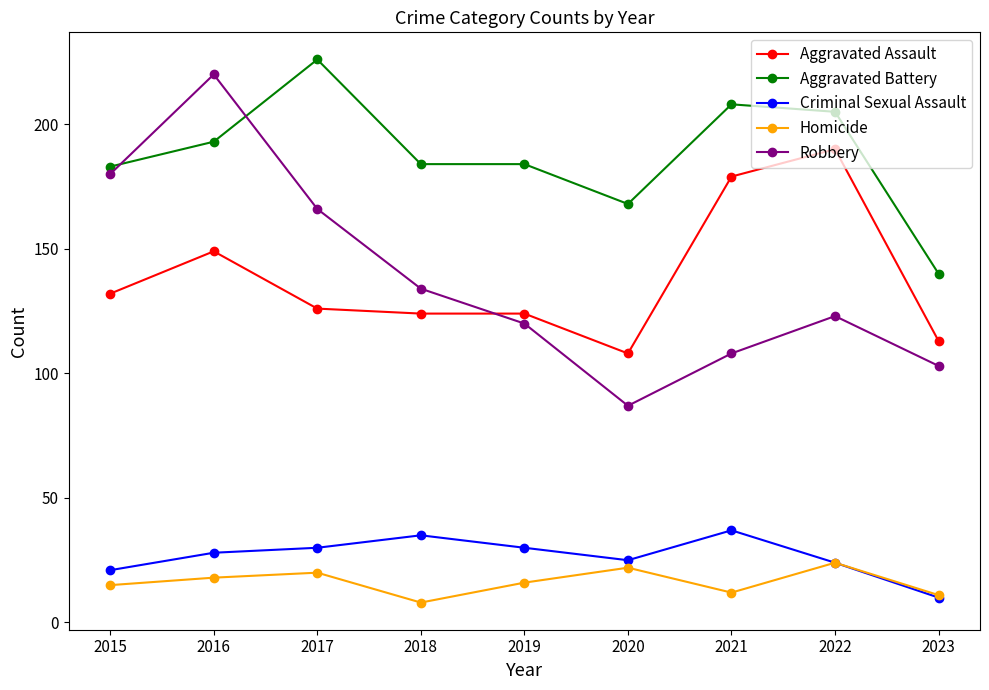

What is the sum of all Aggravated Battery values?

1691